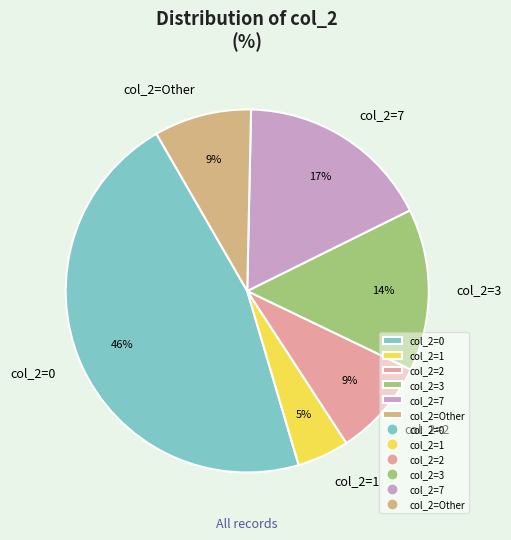

To the nearest percent, what percentage of the pie is col_2=Other?

9%